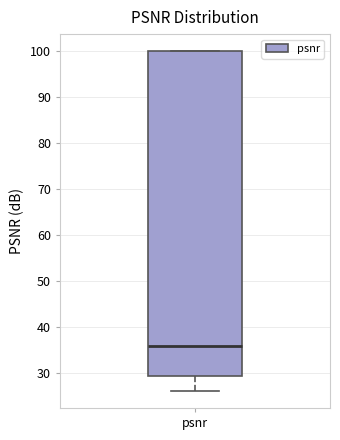

Transcribe this box plot: give where the median line is, the range the box spans, and where the two whiskers end, as read against the y-axis. The values are not printed on the chart, so give them approximately, as read against the axis.

median 36, box 29 to 100, whiskers 26 to 100